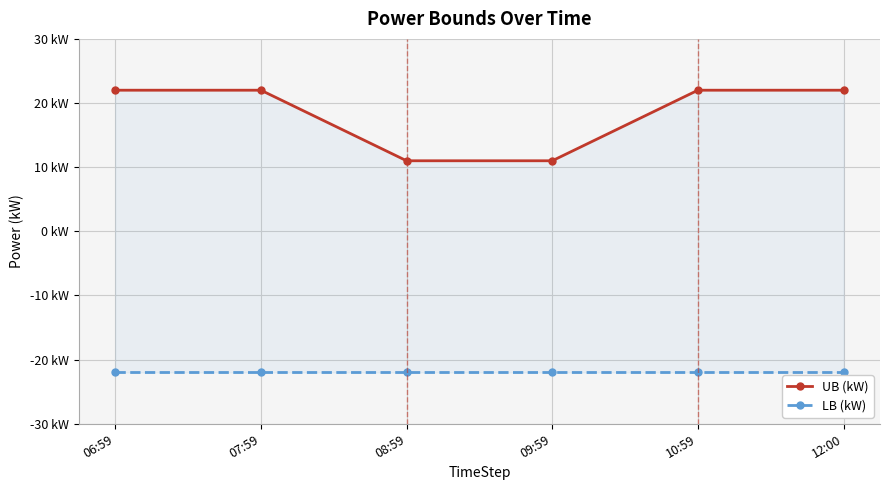

Which series has the largest range (max minus min)?

UB (kW)